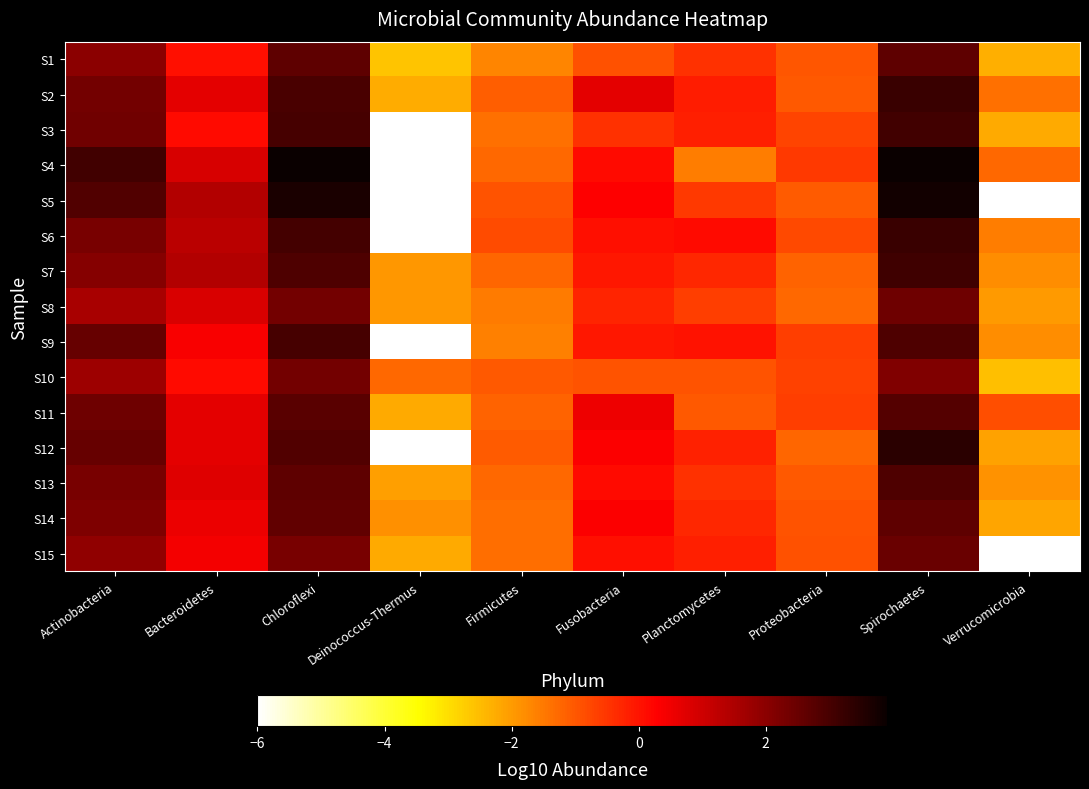

Which label corresponds to the smallest value in the chart?

Deinococcus-Thermus